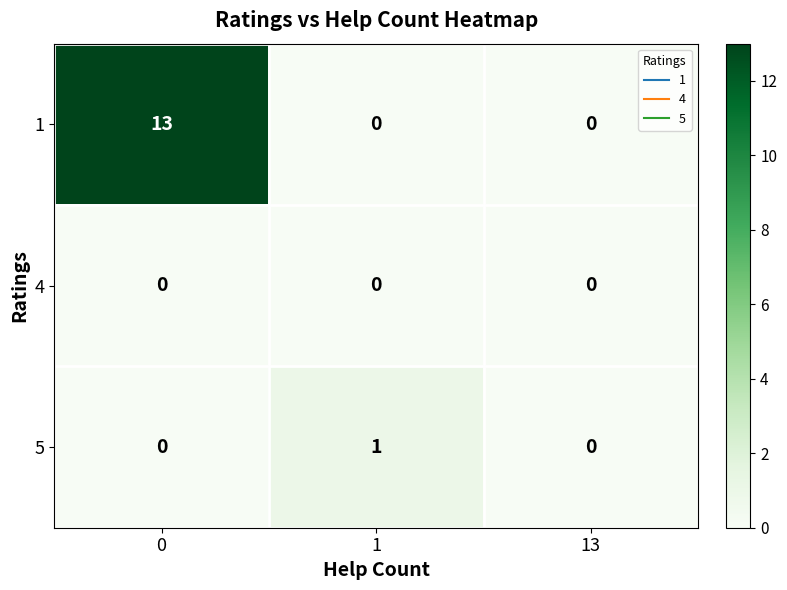

How many series are shown in this chart?

3